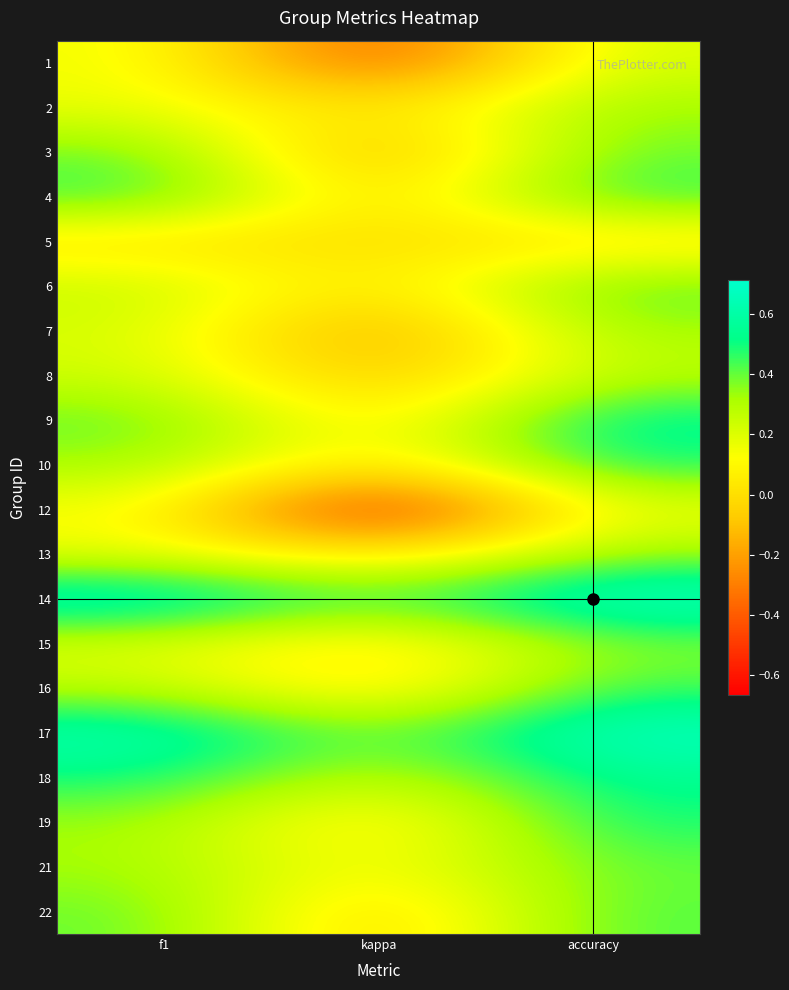

Reading left to right, extract all data points from this chart.

1: f1=0.2	kappa=-0.5	accuracy=0.2
2: f1=0.2	kappa=0.0	accuracy=0.3
3: f1=0.4	kappa=-0.2	accuracy=0.4
4: f1=0.5	kappa=-0.1	accuracy=0.5
5: f1=0.0	kappa=0.0	accuracy=0.0
6: f1=0.3	kappa=0.0	accuracy=0.4
7: f1=0.2	kappa=-0.2	accuracy=0.3
8: f1=0.2	kappa=-0.1	accuracy=0.3
9: f1=0.4	kappa=0.0	accuracy=0.6
10: f1=0.3	kappa=0.0	accuracy=0.5
12: f1=0.1	kappa=-0.7	accuracy=0.2
13: f1=0.2	kappa=0.0	accuracy=0.3
14: f1=0.7	kappa=0.4	accuracy=0.7
15: f1=0.2	kappa=0.0	accuracy=0.4
16: f1=0.3	kappa=0.0	accuracy=0.4
17: f1=0.6	kappa=0.3	accuracy=0.7
18: f1=0.5	kappa=0.2	accuracy=0.5
19: f1=0.3	kappa=0.0	accuracy=0.5
21: f1=0.3	kappa=0.1	accuracy=0.4
22: f1=0.4	kappa=-0.1	accuracy=0.4